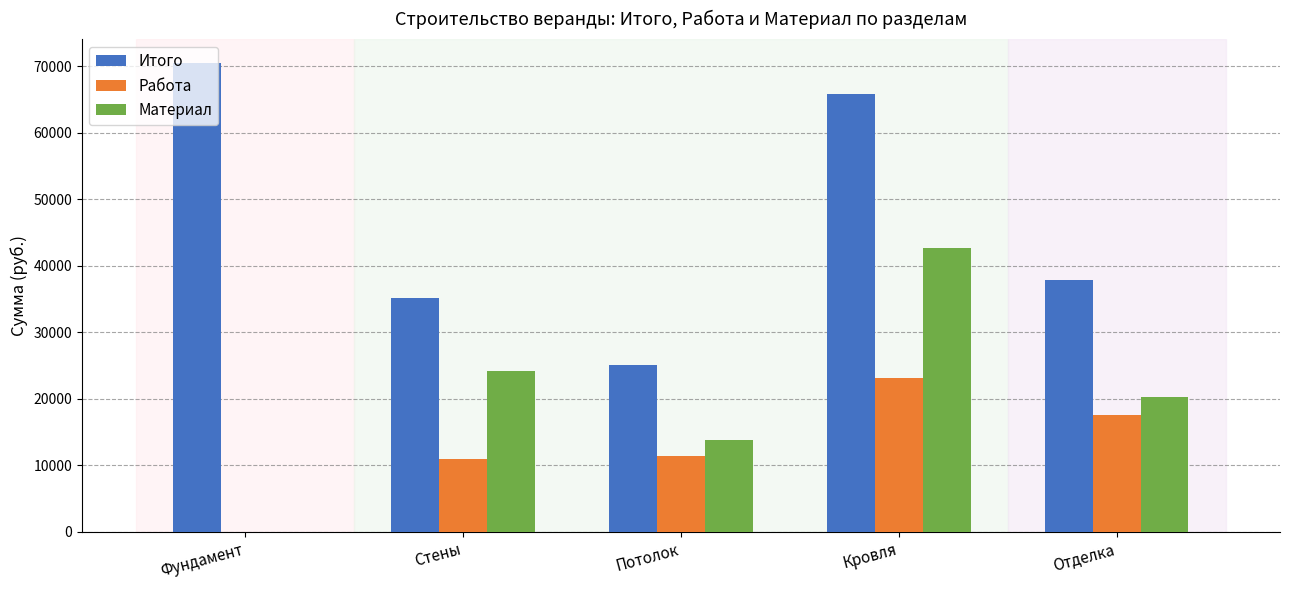

At which label does Итого reach its peak?

Фундамент